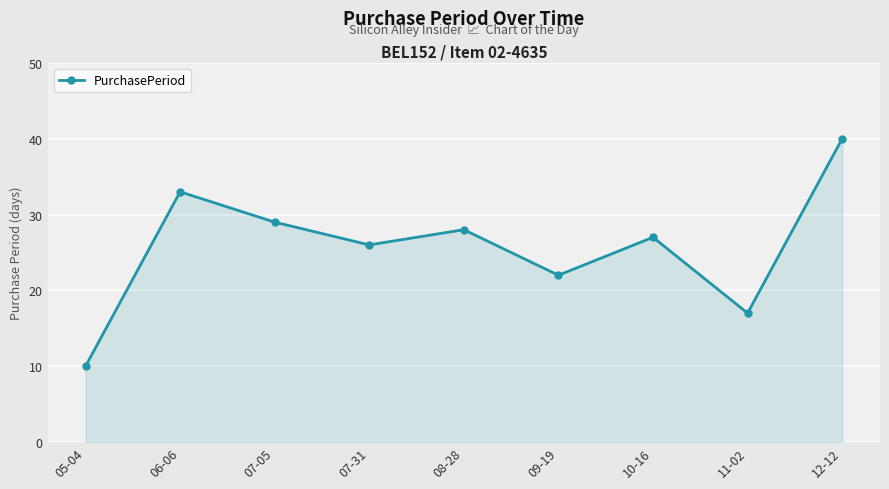

Reading left to right, extract all data points from this chart.

10	33	29	26	28	22	27	17	40